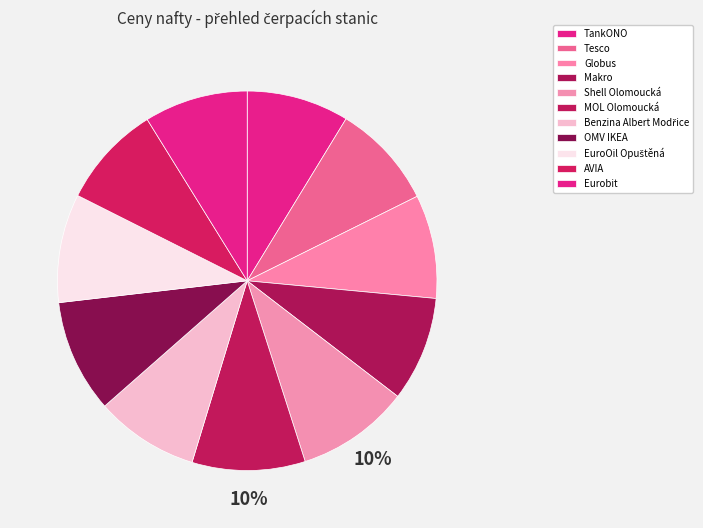

Approximately how many times larger is the value at AVIA compared to Eurobit?

1.0